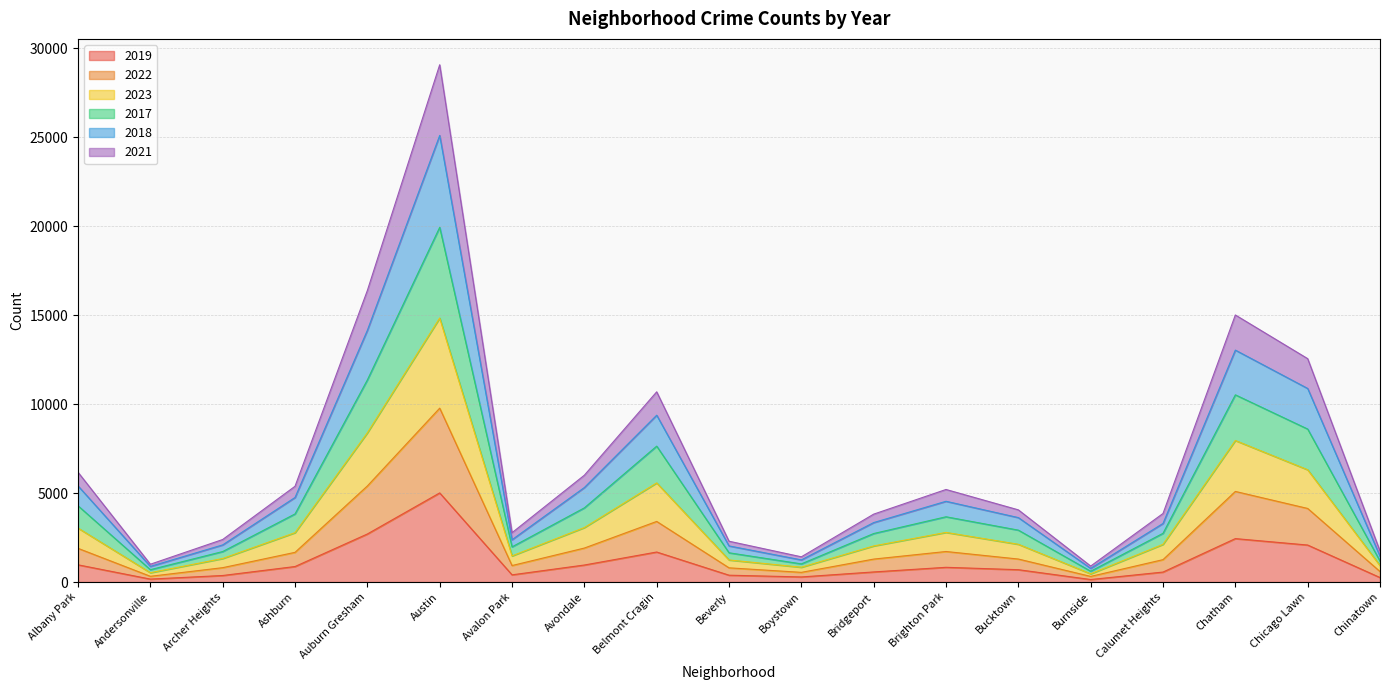

Where is the first local minimum for 2022?

Andersonville